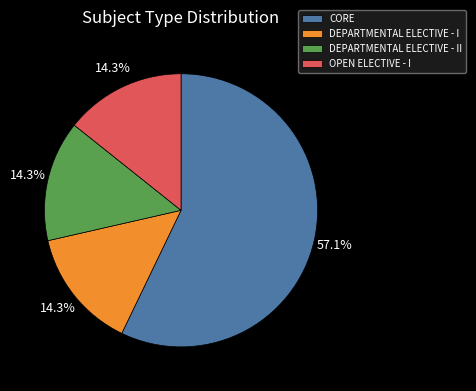

Approximately how many times larger is the value at CORE compared to OPEN ELECTIVE - I?

4.0